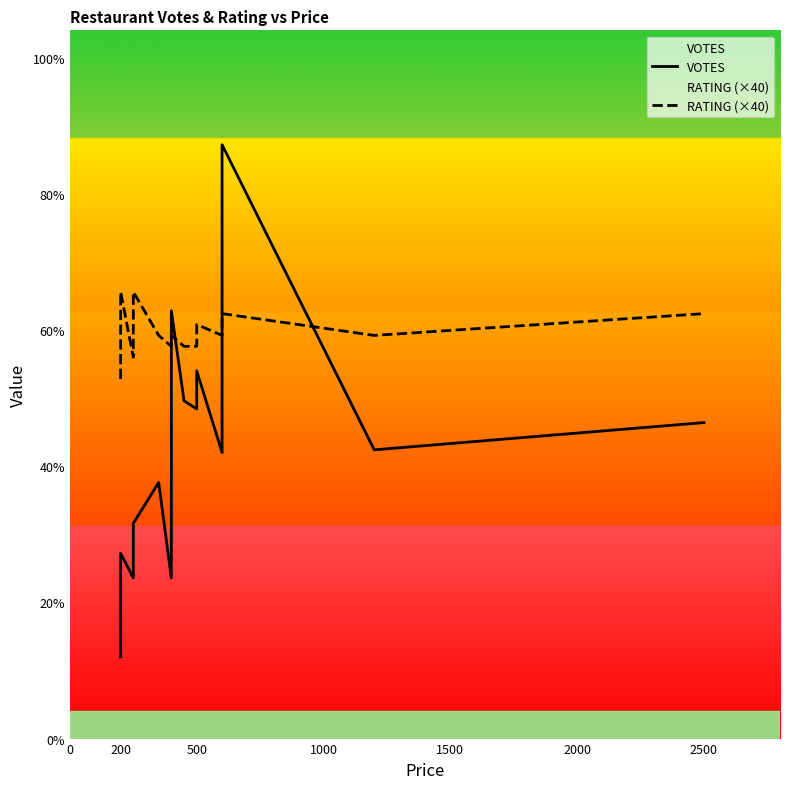

What is the lowest value of the RATING (×40) series?

132